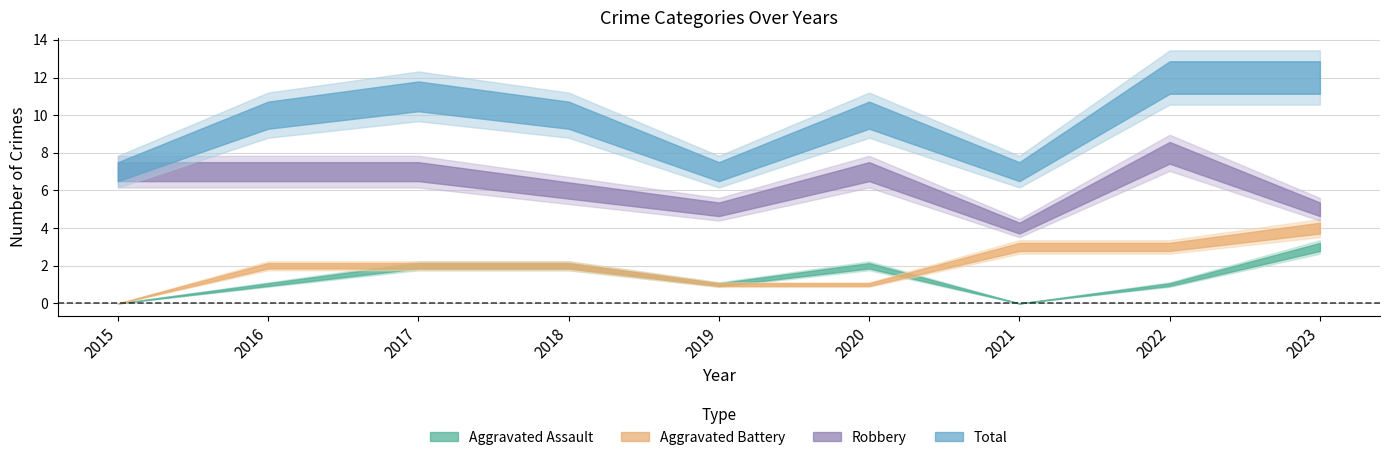

How many lines are shown in the chart?

4